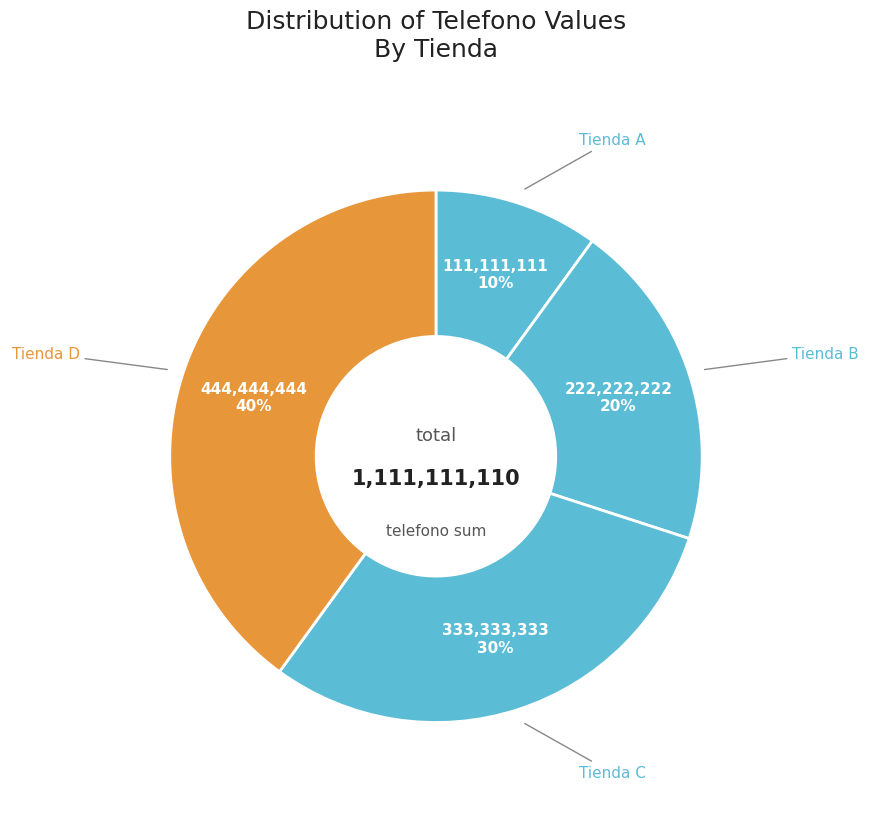

How many segments does this pie chart have?

4